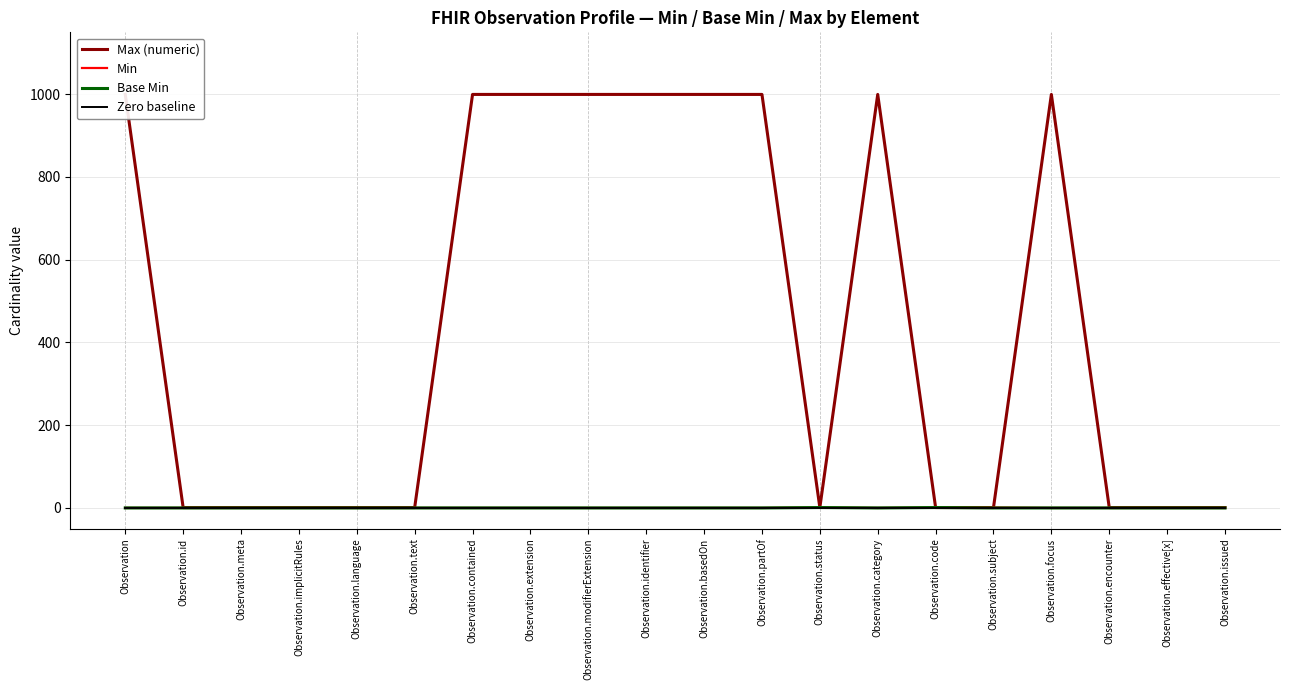

Which has a higher value, Observation.subject or Observation.id?

Observation.subject